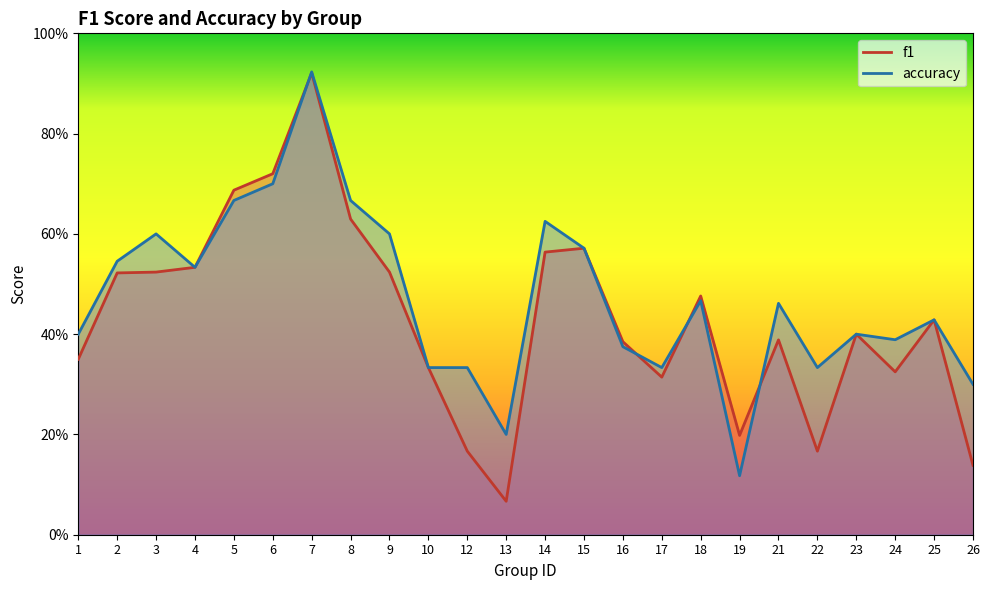

Reading left to right, list all the values displayed in this chart.

f1: 1=0.3	2=0.5	3=0.5	4=0.5	5=0.7	6=0.7	7=0.9	8=0.6	9=0.5	10=0.3	12=0.2	13=0.1	14=0.6	15=0.6	16=0.4	17=0.3	18=0.5	19=0.2	21=0.4	22=0.2	23=0.4	24=0.3	25=0.4	26=0.1
accuracy: 1=0.4	2=0.5	3=0.6	4=0.5	5=0.7	6=0.7	7=0.9	8=0.7	9=0.6	10=0.3	12=0.3	13=0.2	14=0.6	15=0.6	16=0.4	17=0.3	18=0.5	19=0.1	21=0.5	22=0.3	23=0.4	24=0.4	25=0.4	26=0.3